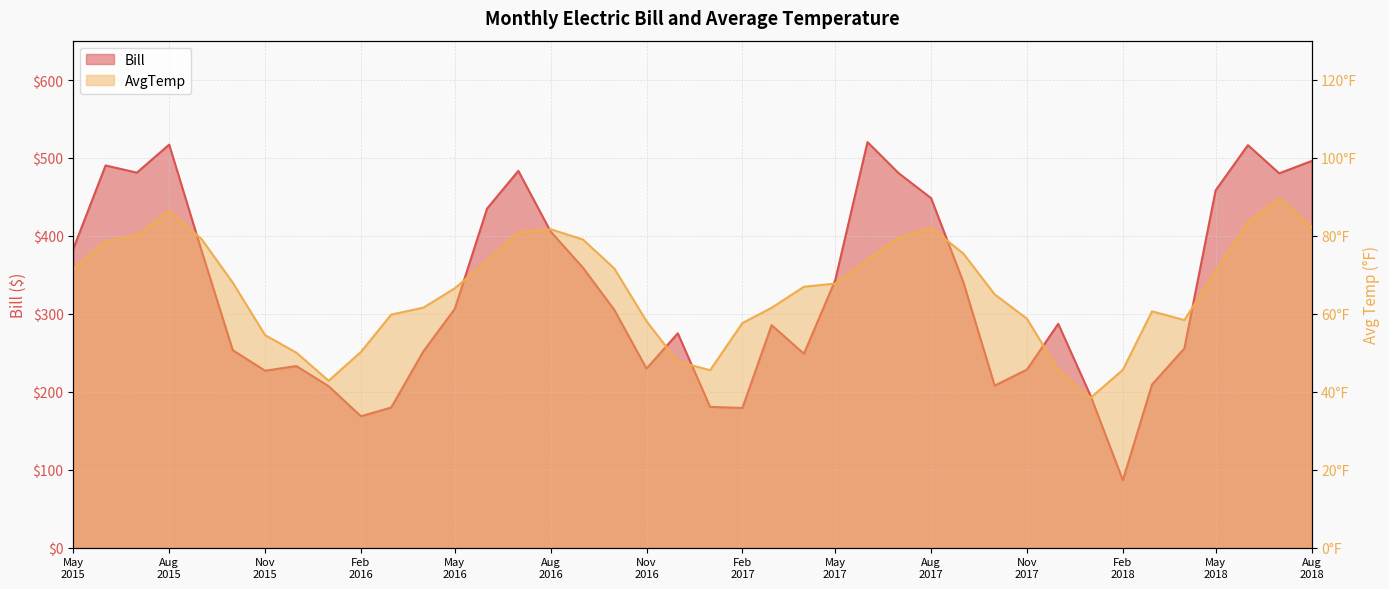

How many lines are shown in the chart?

2